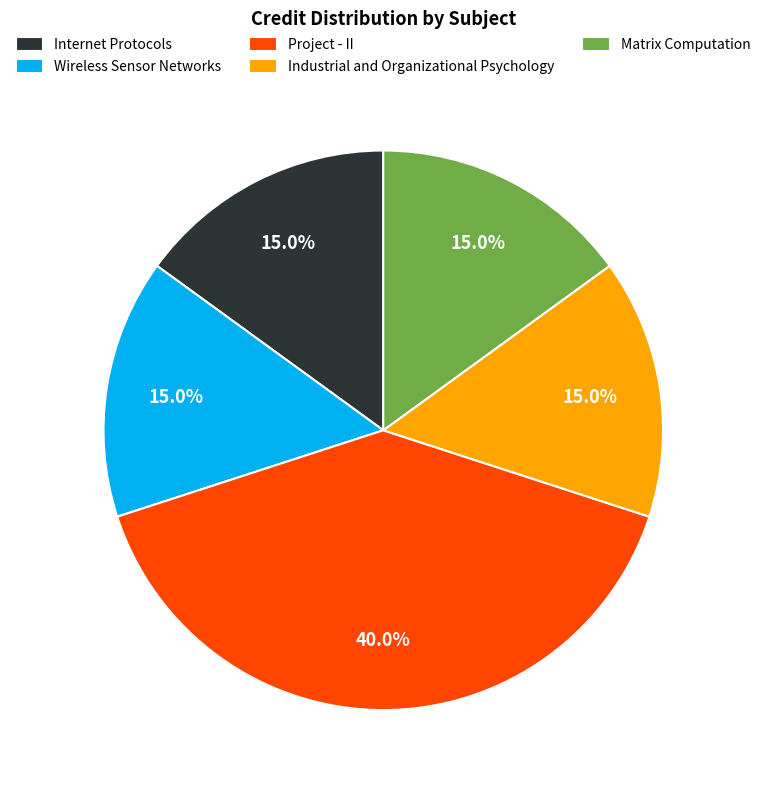

What is the ratio of the value at Matrix Computation to the value at Internet Protocols?

1.0